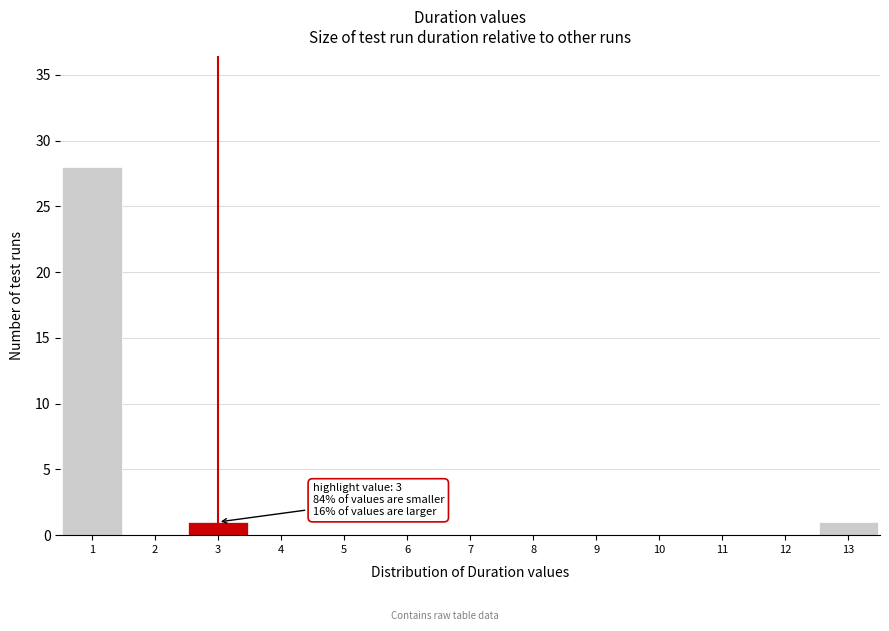

Over which range of the x-axis is the bar tallest?

0.5 to 1.5